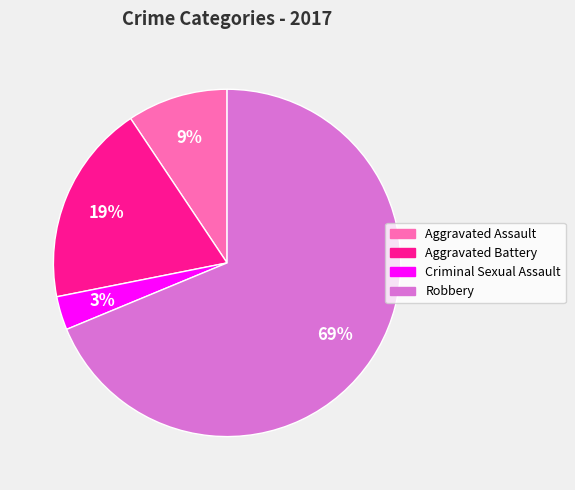

To the nearest percent, what portion does Aggravated Assault represent?

9%